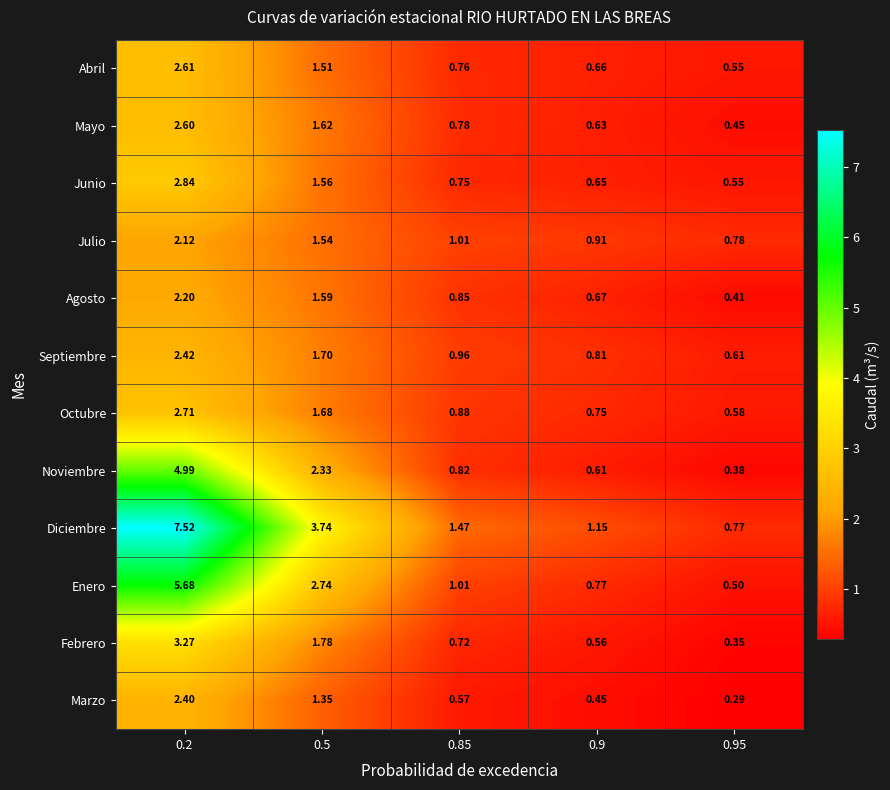

Is the value of Mayo at 0.5 greater than the value of Julio at 0.2?

No